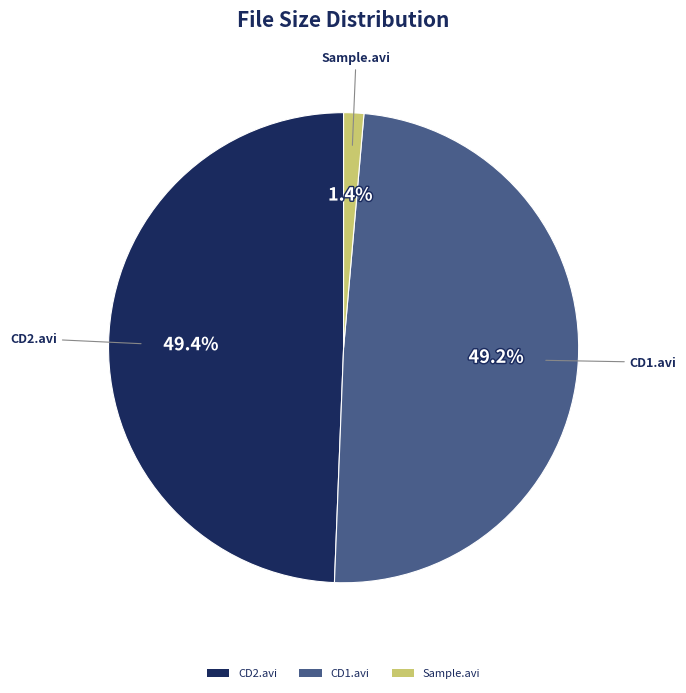

How much of the chart is everything except CD1.avi?

50.8%